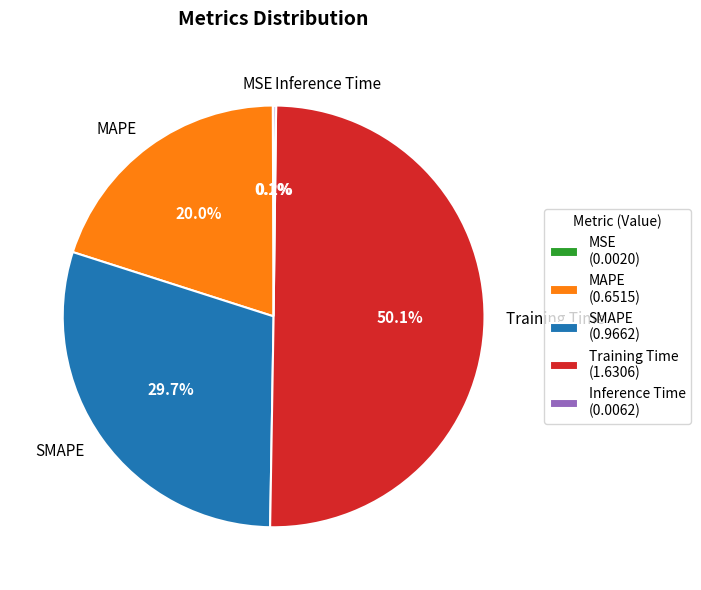

What is the ratio of the value at SMAPE to the value at Training Time?

0.6